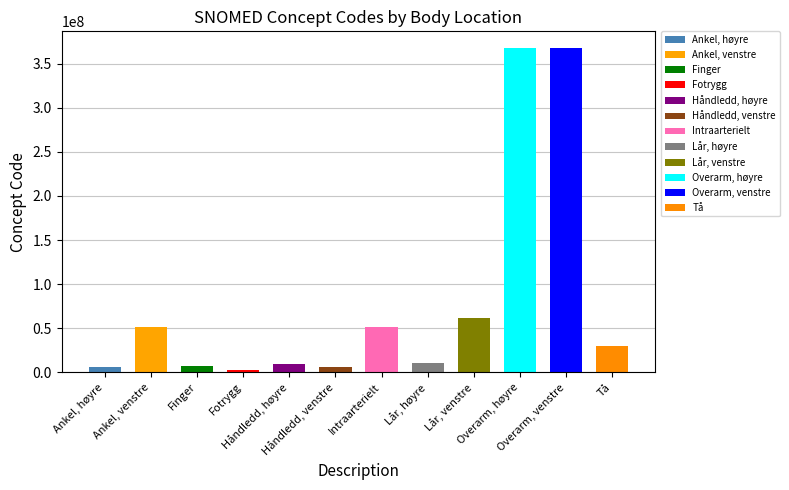

What value does the data have at Tå, to the nearest 100?

29707000